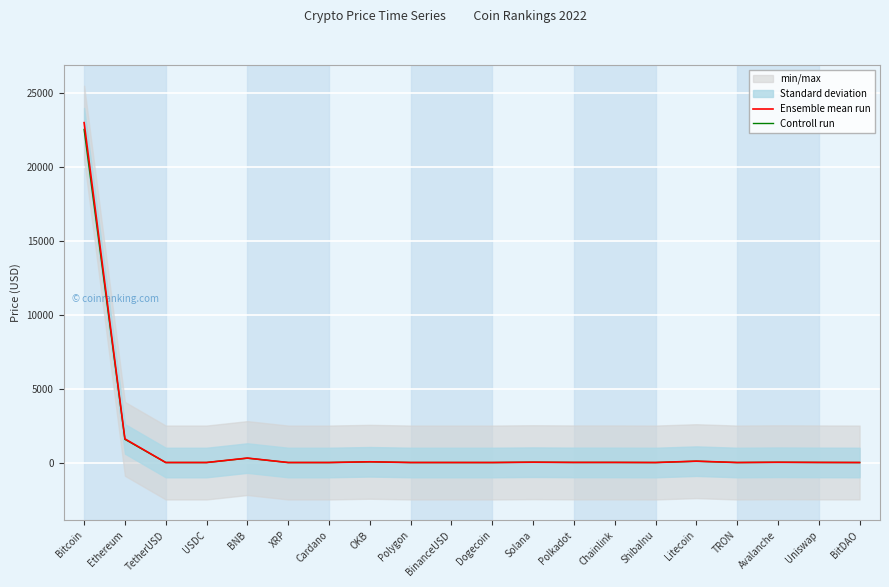

What is the sum of all Controll run values?

24606.0